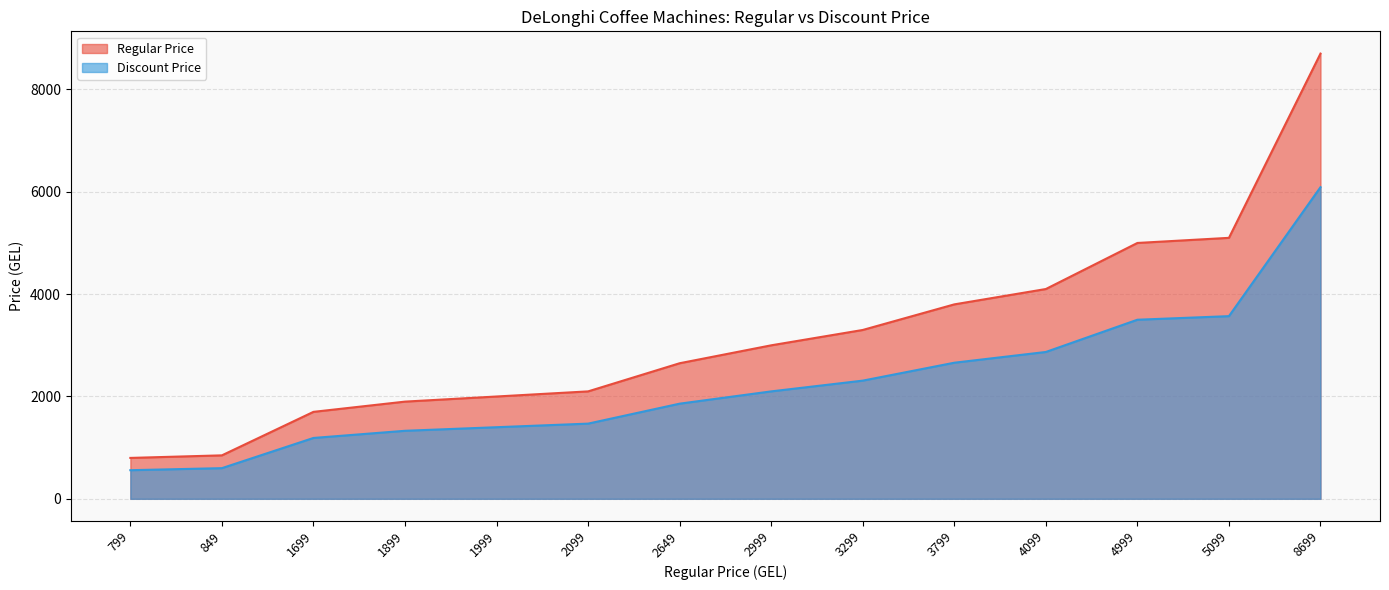

How many lines are shown in the chart?

2